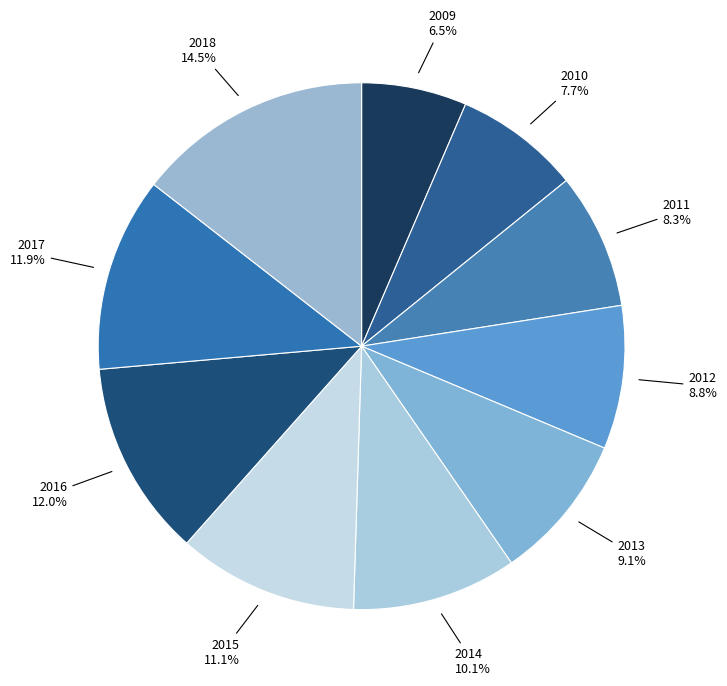

Is it true that 2018 is 1% of the pie?

False